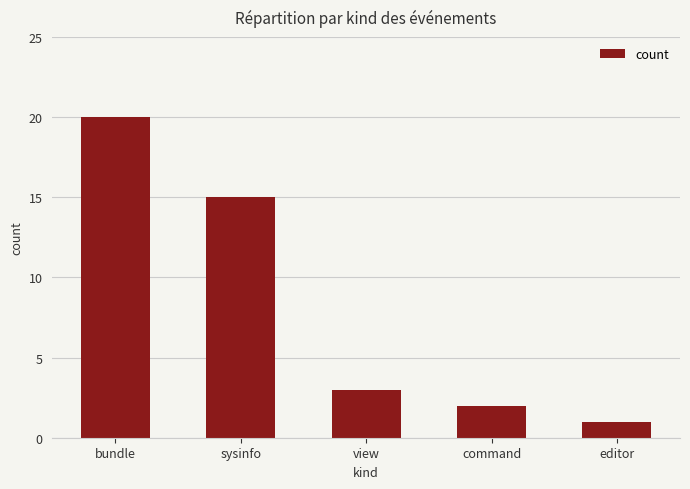

What is the smallest value displayed?

1